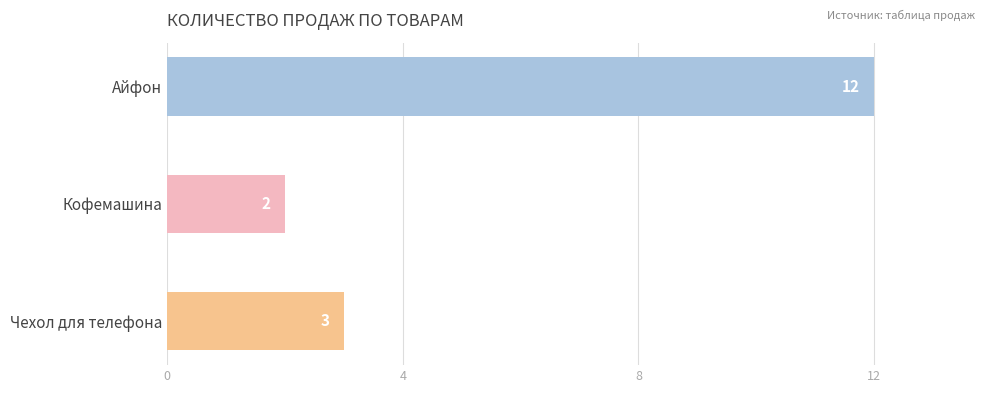

Reading bottom to top, extract all data points from this chart.

Чехол для телефона=3	Кофемашина=2	Айфон=12